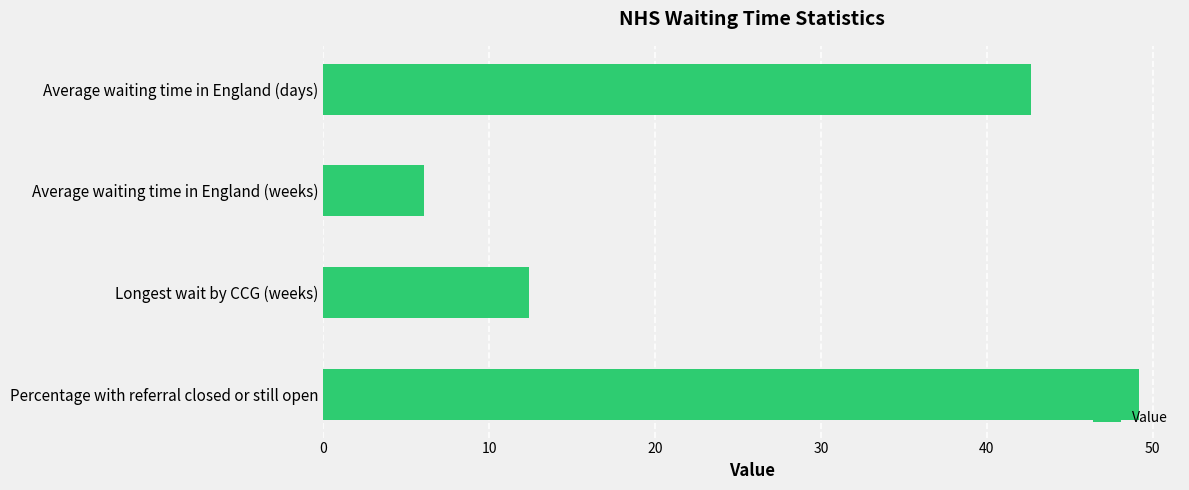

What is the change in value from Average waiting time in England (days) to Average waiting time in England (weeks)?

-36.6